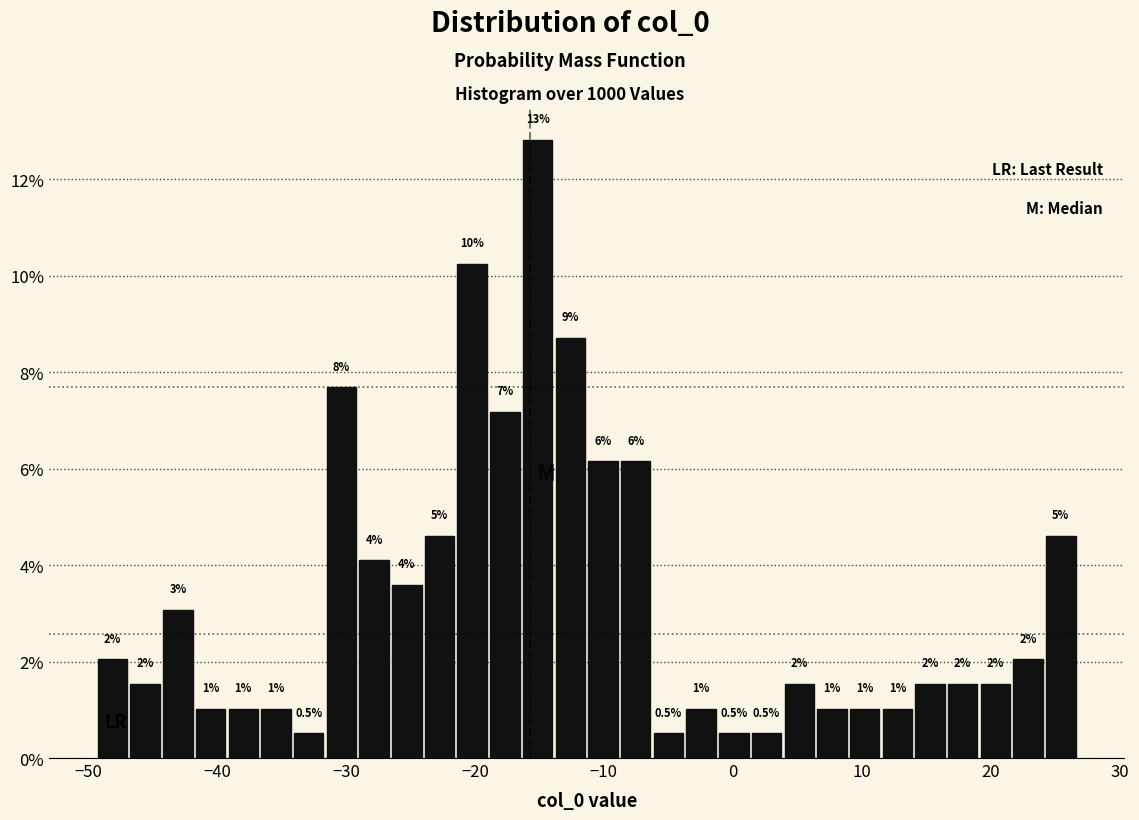

Around what value on the x-axis is the tallest bar? Give the approximate position of its centre, as read against the axis.

-15